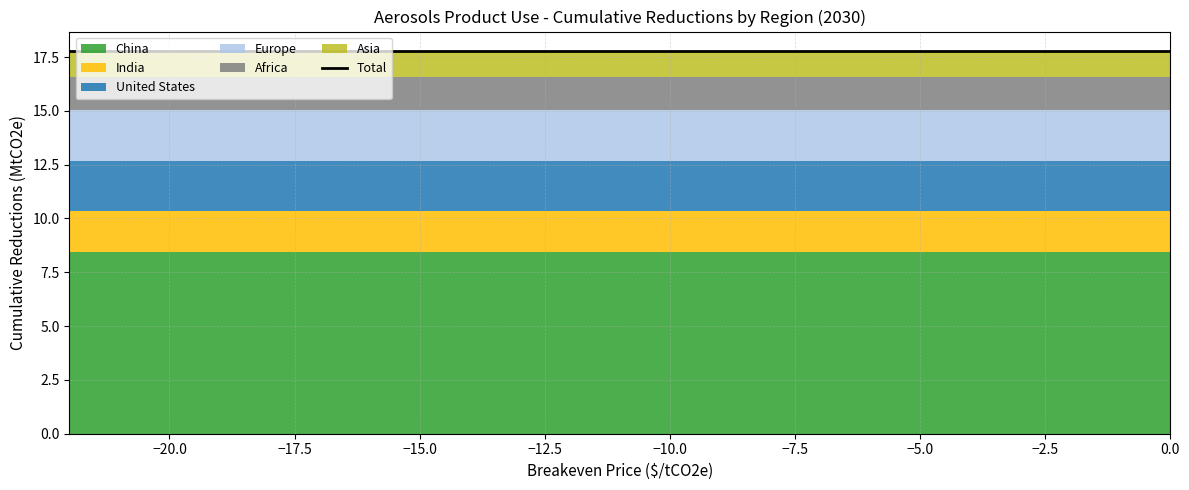

The value of Asia at -21 is 0.5. True or false?

False